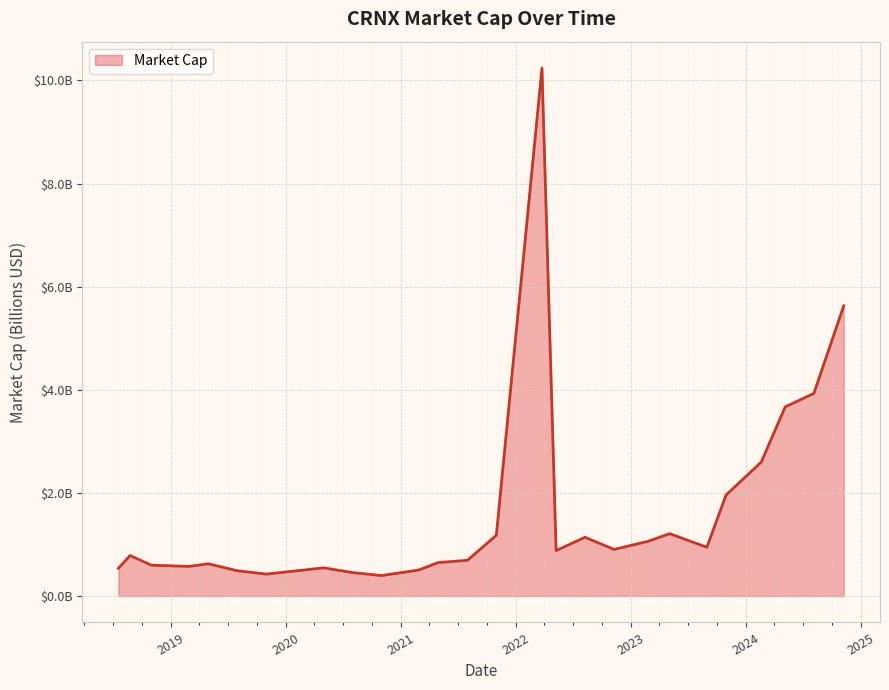

Does the chart have visible grid lines?

Yes